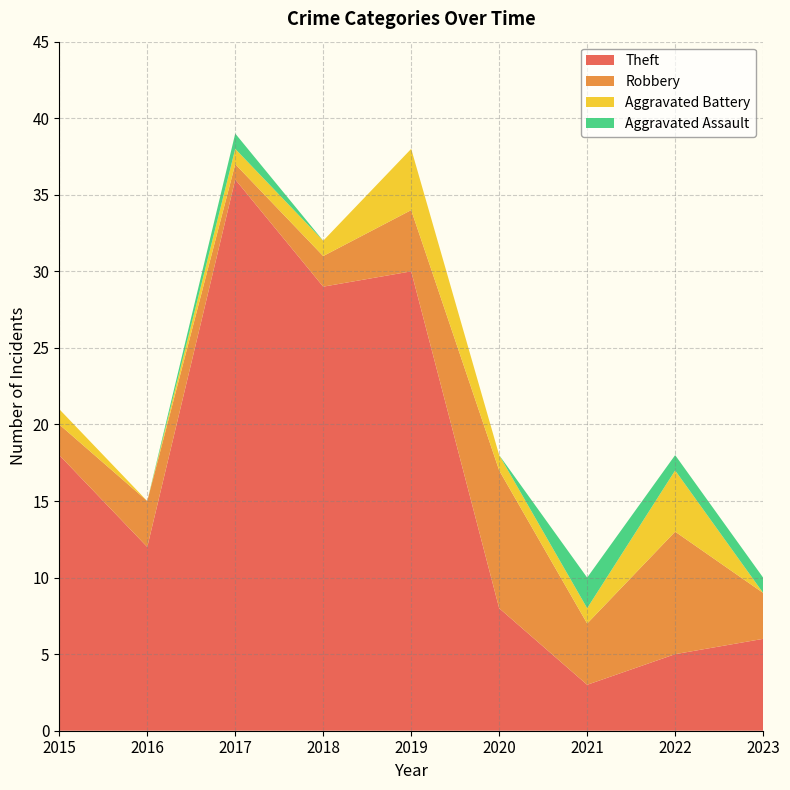

Reading left to right, extract all data points from this chart.

Aggravated Assault: 0	0	1	0	0	0	2	1	1
Aggravated Battery: 1	0	1	1	4	1	1	4	0
Robbery: 2	3	1	2	4	9	4	8	3
Theft: 18	12	36	29	30	8	3	5	6